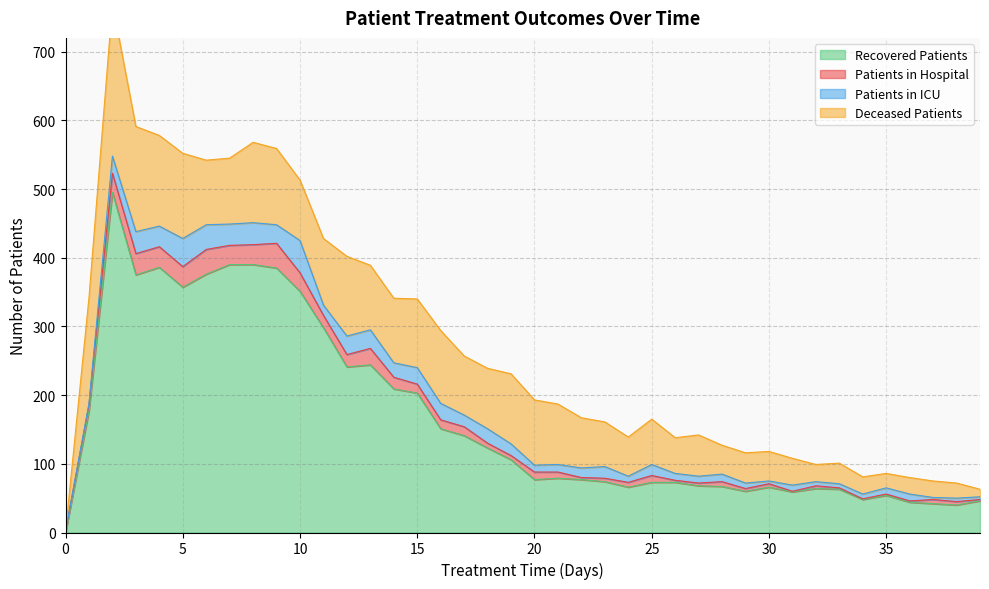

What is the difference between the maximum and second lowest values in the patients_in_icu series?

45